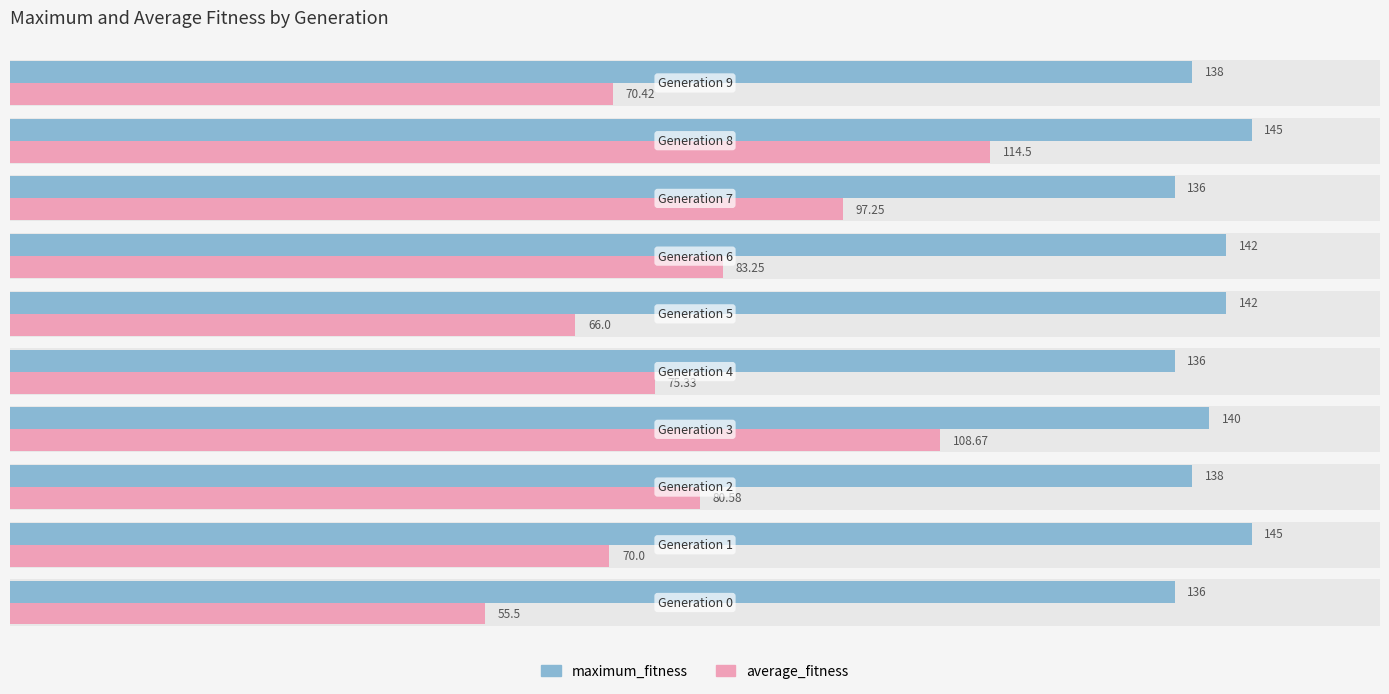

Reading left to right, what are all the values shown in this chart?

maximum_fitness: 136.0	145.0	138.0	140.0	136.0	142.0	142.0	136.0	145.0	138.0
average_fitness: 55.5	70.0	80.6	108.7	75.3	66.0	83.2	97.2	114.5	70.4